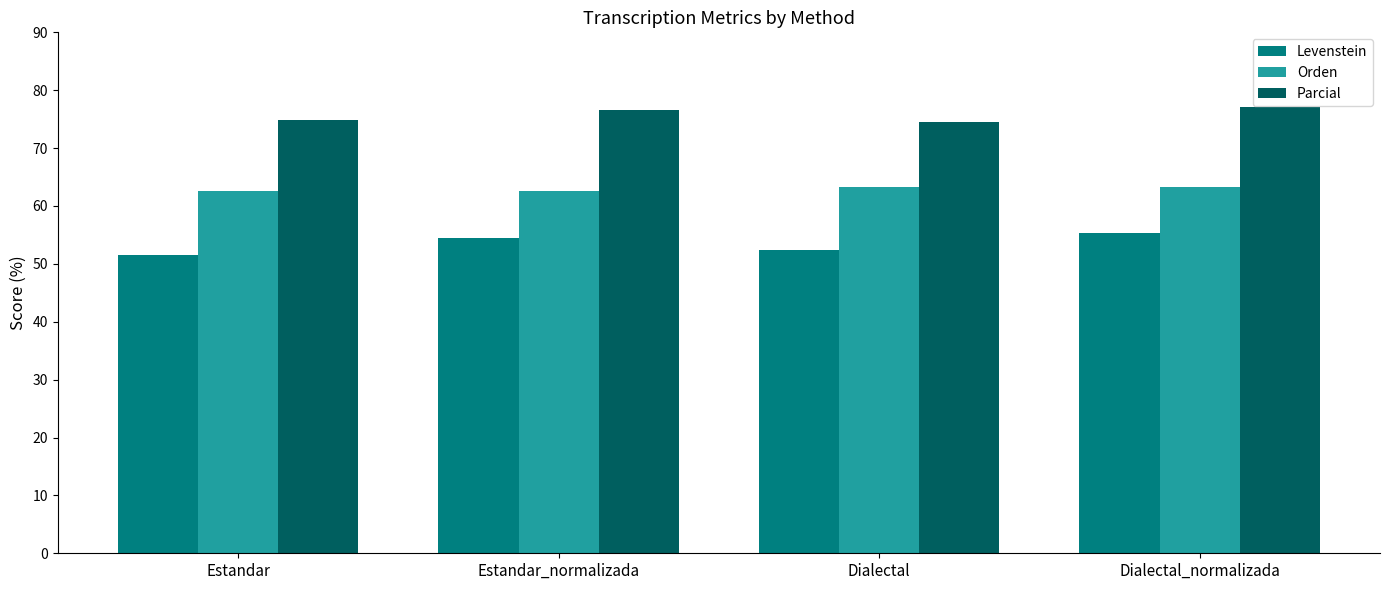

How many values in the Levenstein series exceed 54?

2